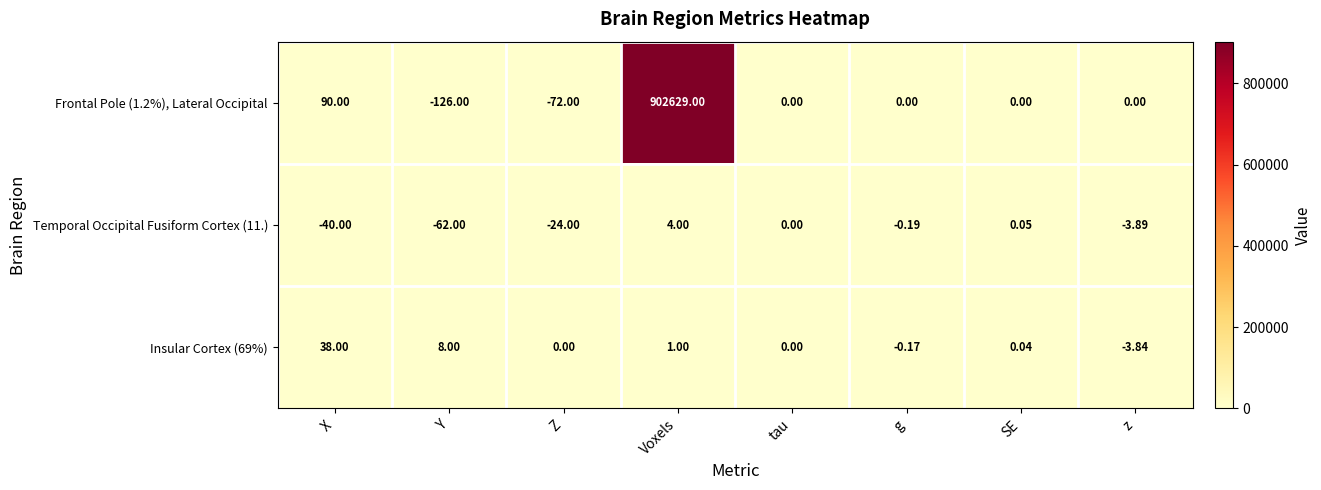

Which series has the largest range (max minus min)?

Frontal Pole (1.2%), Lateral Occipital